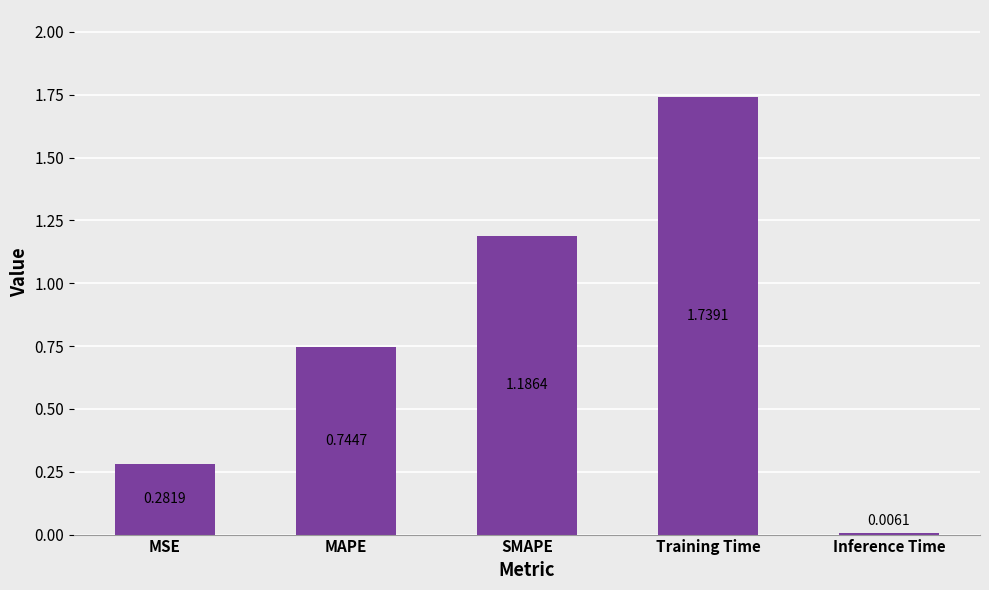

Which label corresponds to the largest value in the chart?

Training Time